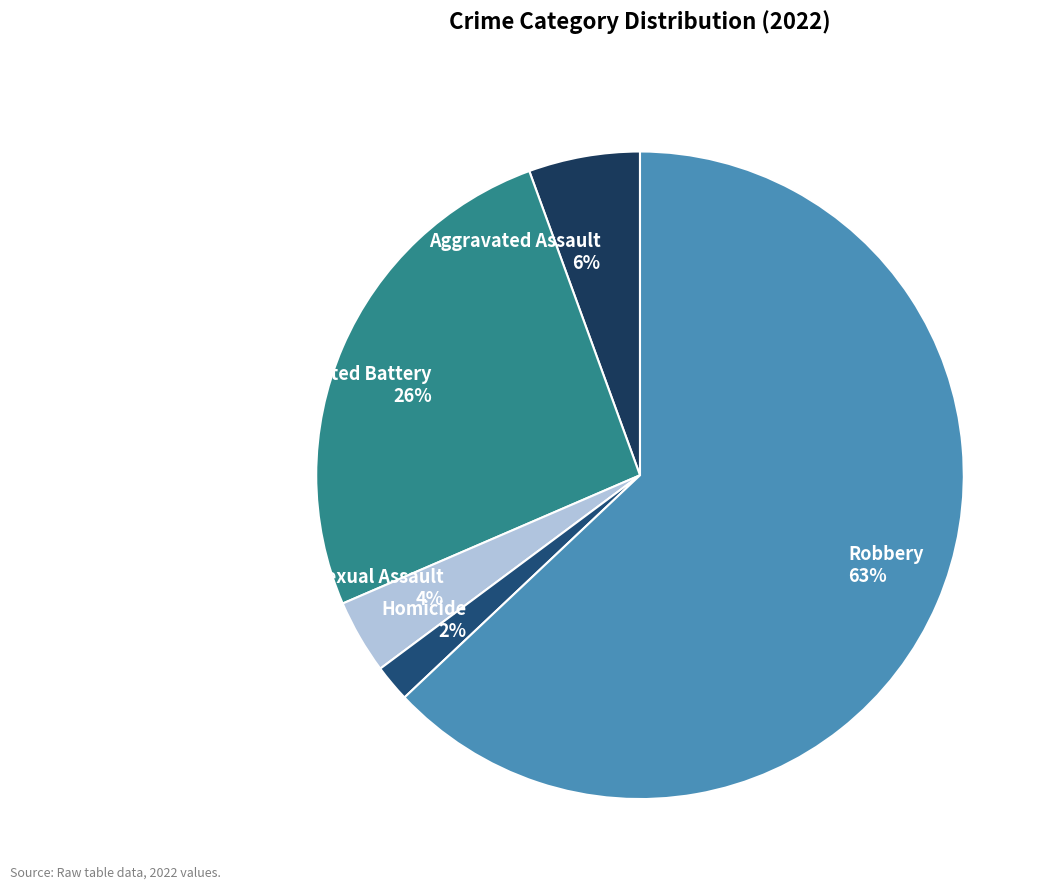

Which has a higher value, Criminal Sexual Assault or Aggravated Assault?

Aggravated Assault